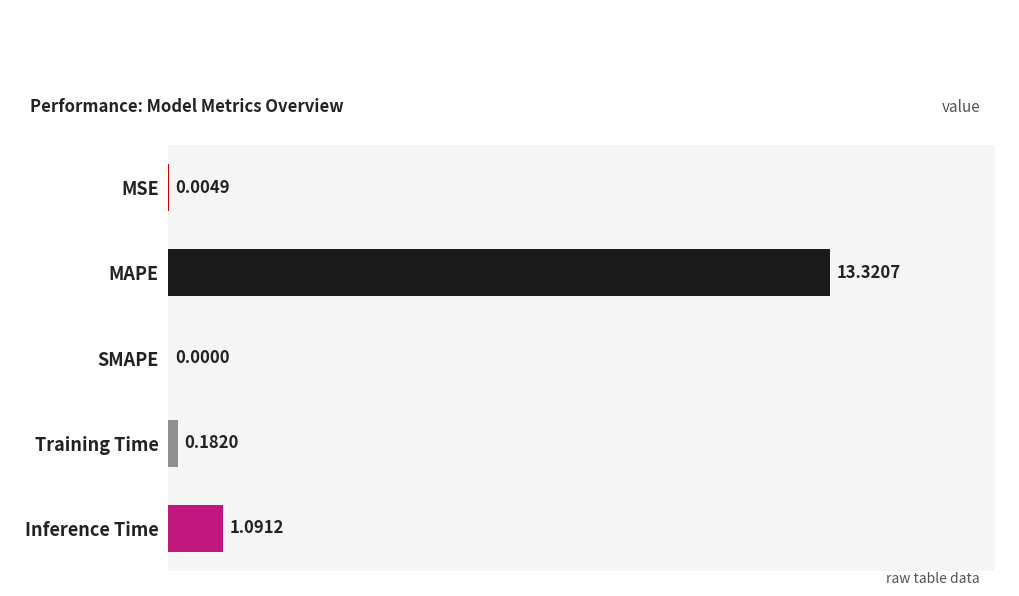

How many positive values are there?

4